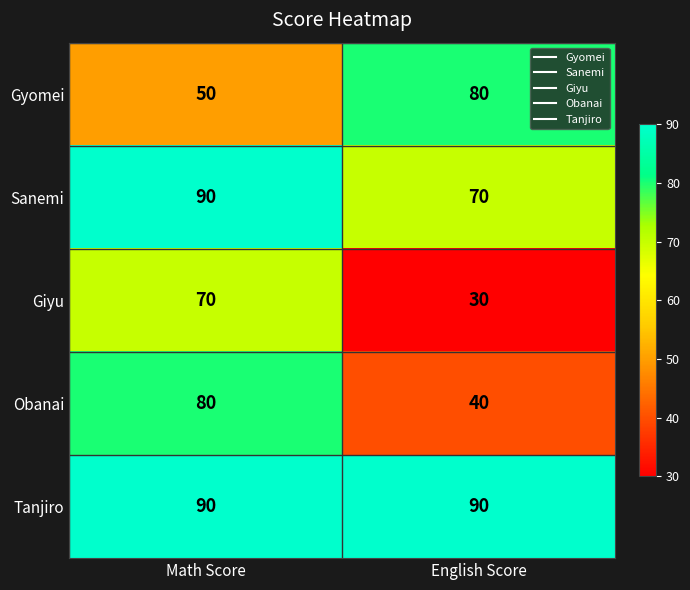

Reading right to left, what are all the values shown in this chart?

Gyomei: English Score=80	Math Score=50
Sanemi: English Score=70	Math Score=90
Giyu: English Score=30	Math Score=70
Obanai: English Score=40	Math Score=80
Tanjiro: English Score=90	Math Score=90